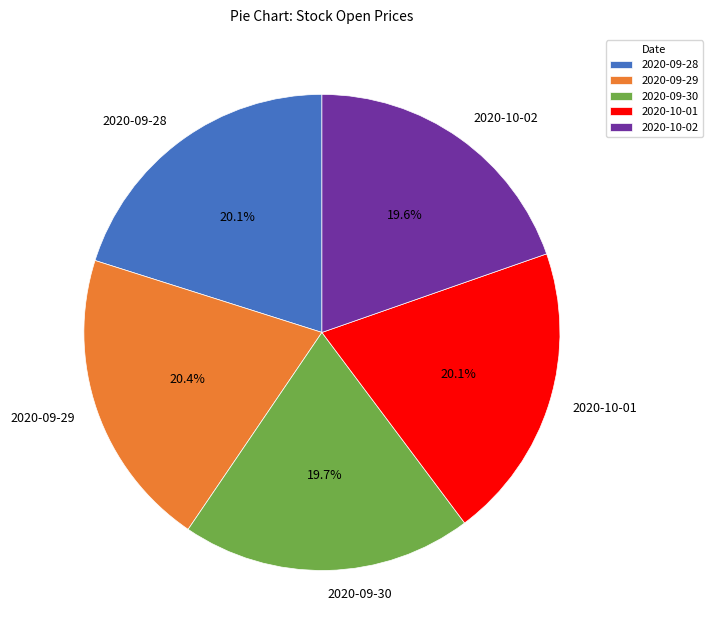

Is 2020-09-30 the majority of the pie?

No